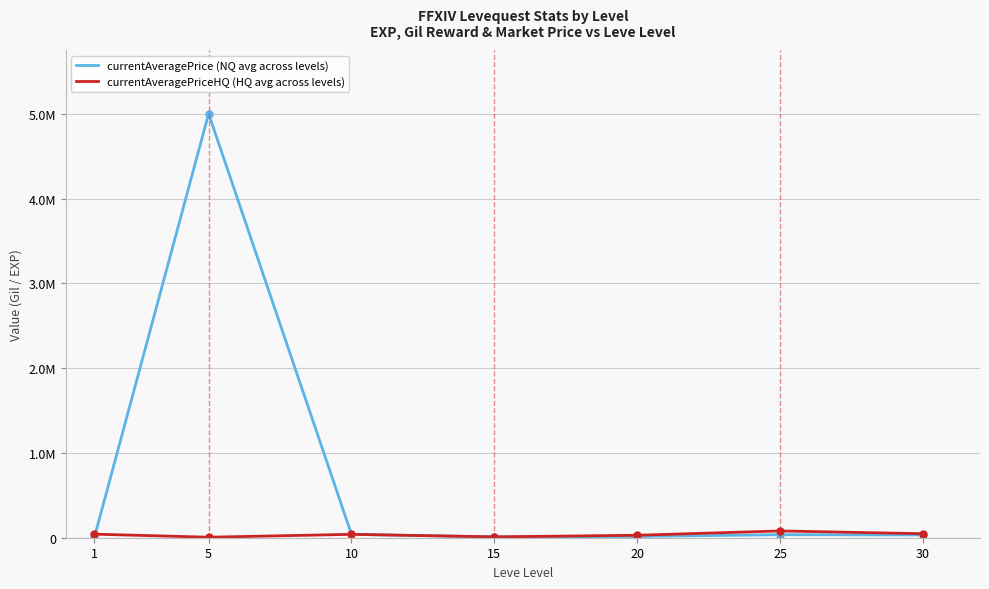

What is the total value across all series at 5?

5009000